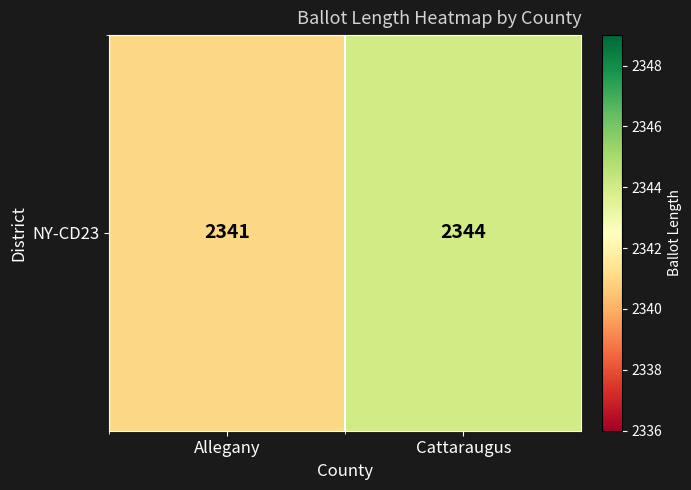

What is the change in value from Allegany to Cattaraugus?

+3